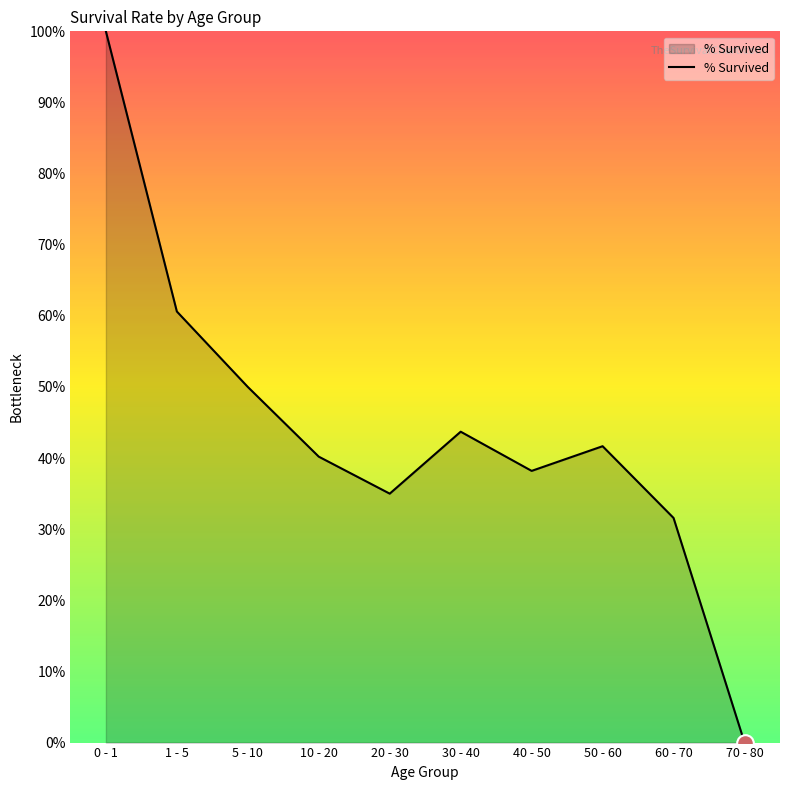

Is this an area chart (filled region under the line)?

Yes